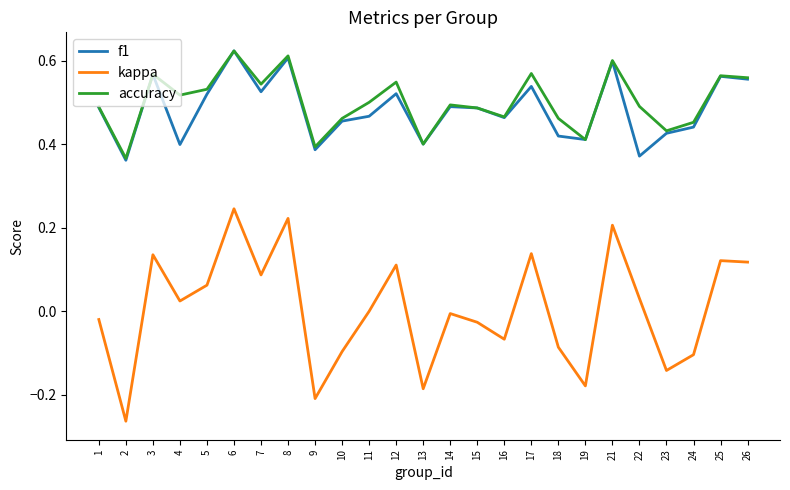

Between 3 and 5, which series saw the biggest shift?

kappa